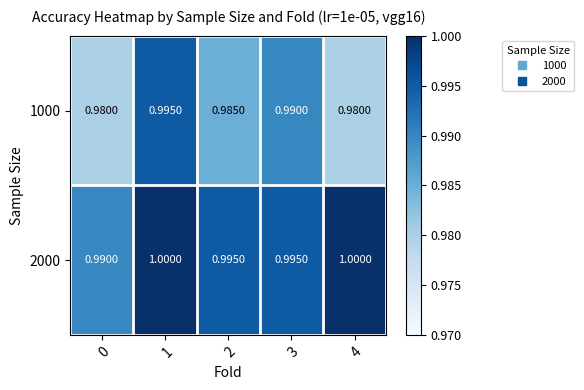

How many distinct data groups are displayed?

2